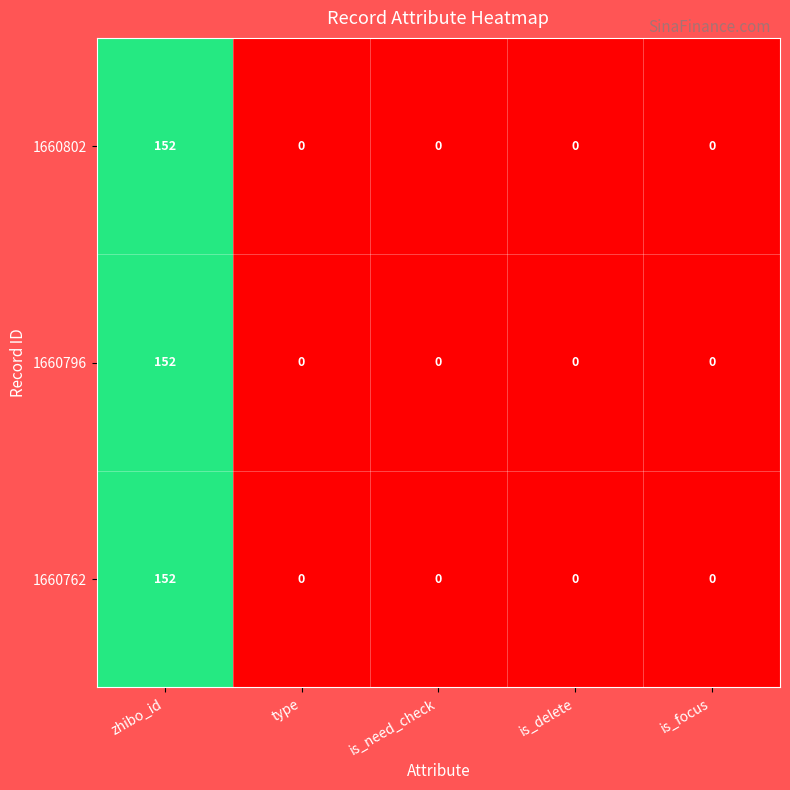

What is the sum of all 1660796 values?

152